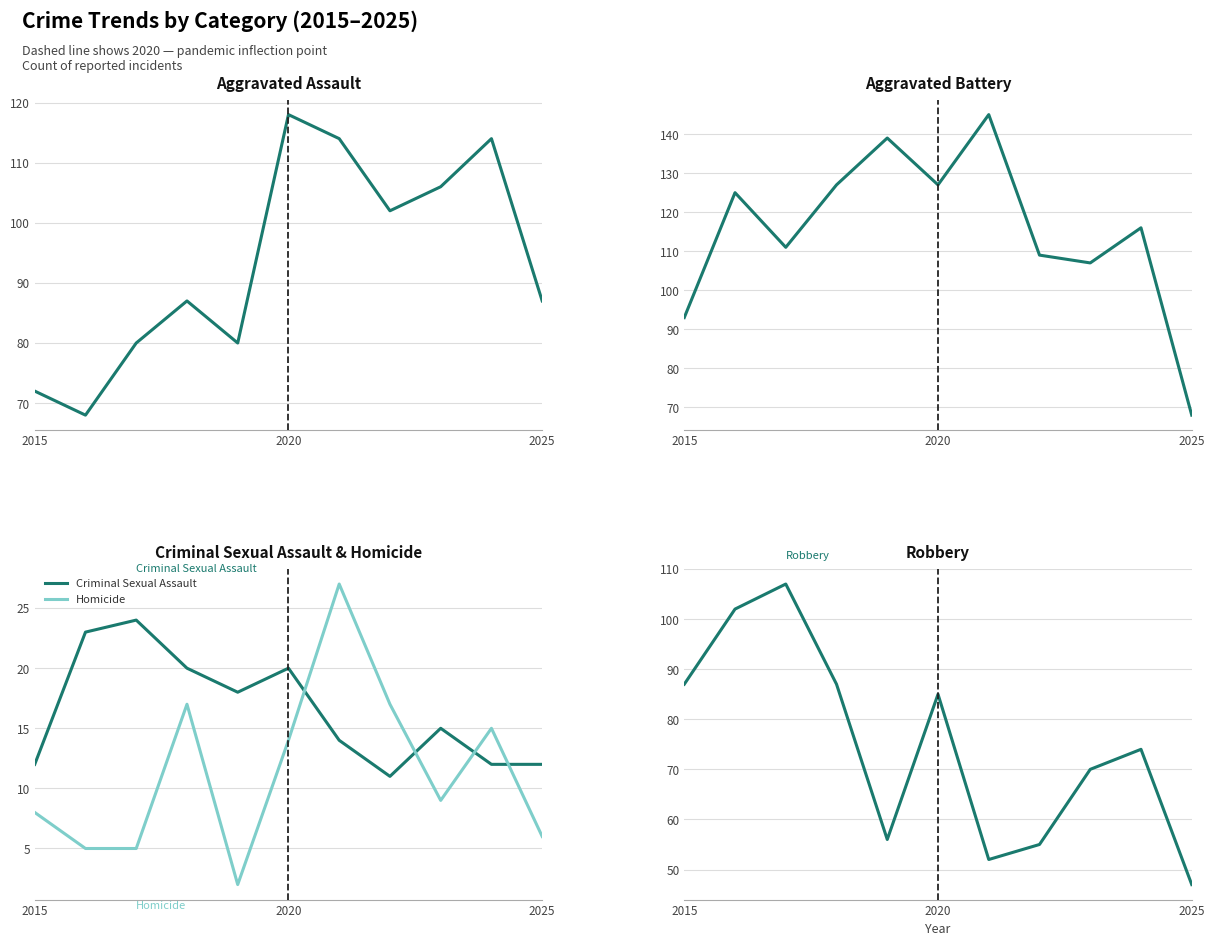

The value of Criminal Sexual Assault at 2025 is 12. True or false?

True